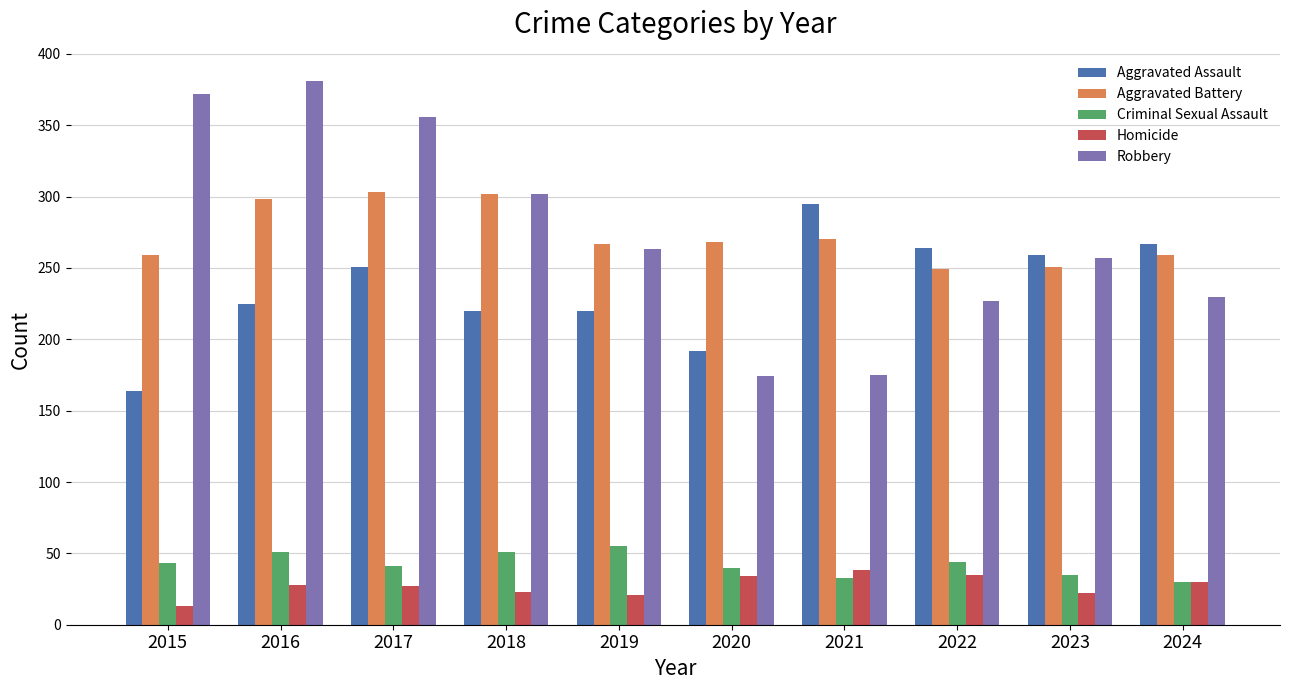

How many categories are shown in the chart?

10